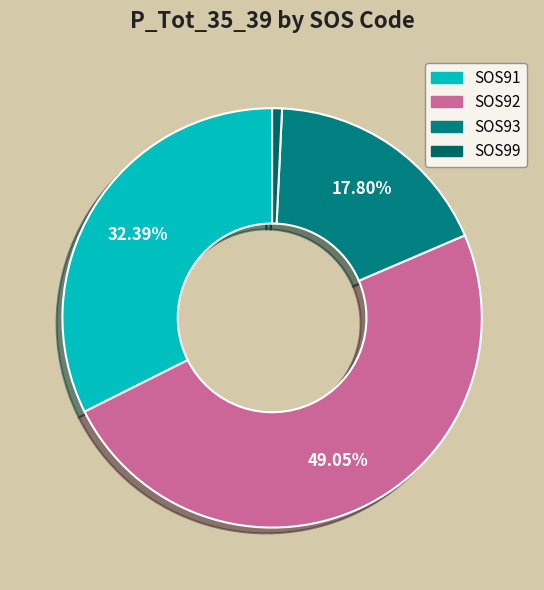

How many segments does this pie chart have?

4